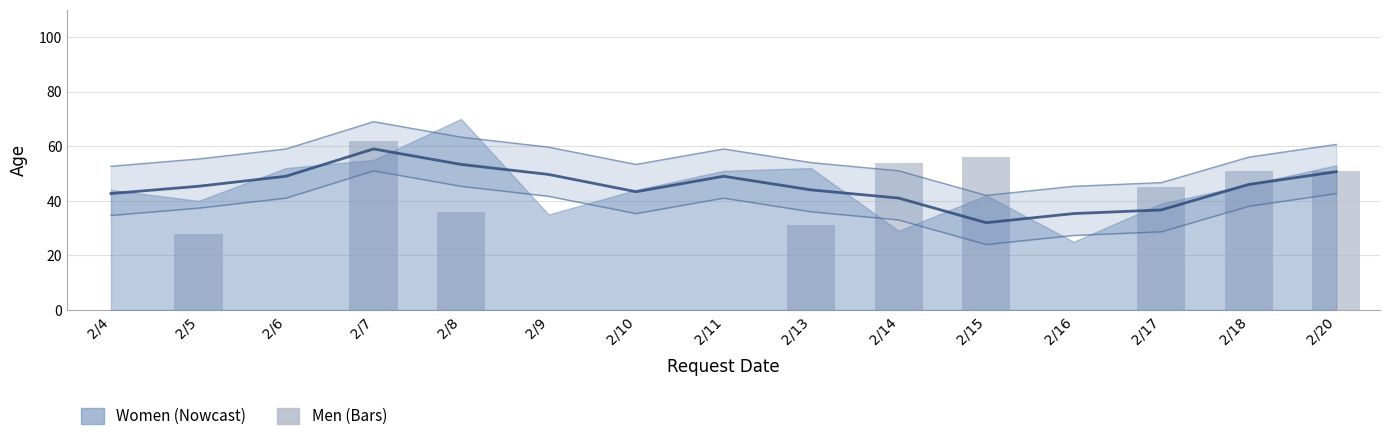

Are the bars grouped side by side (vs. stacked)?

No